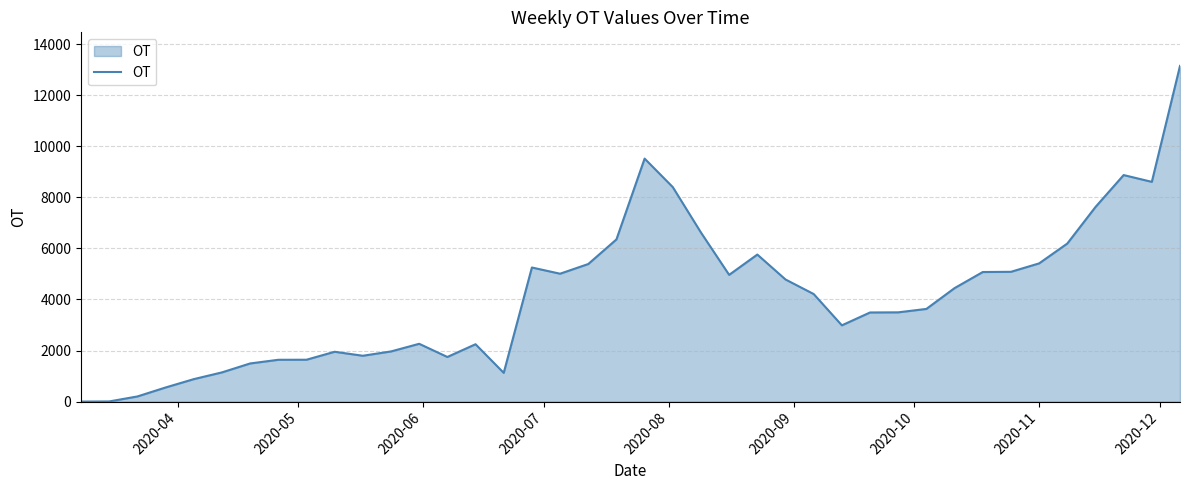

What is the maximum value shown in the chart?

13146